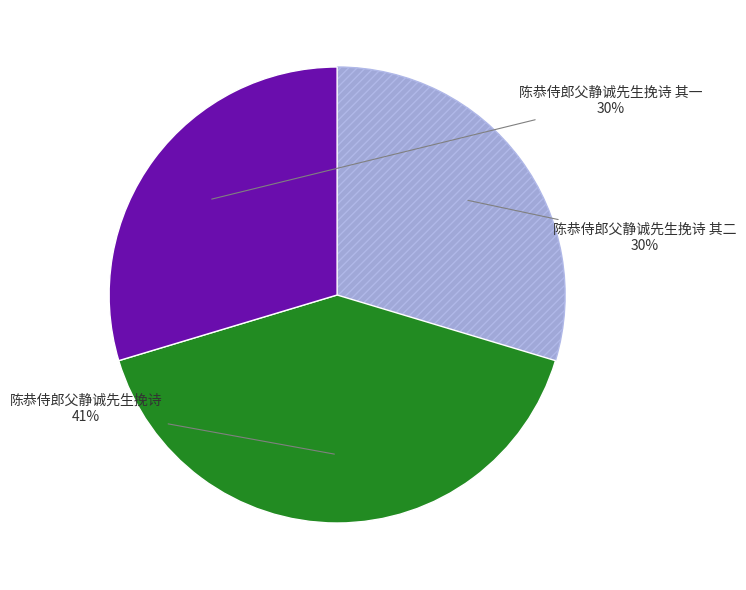

How many slices are in this pie chart?

3